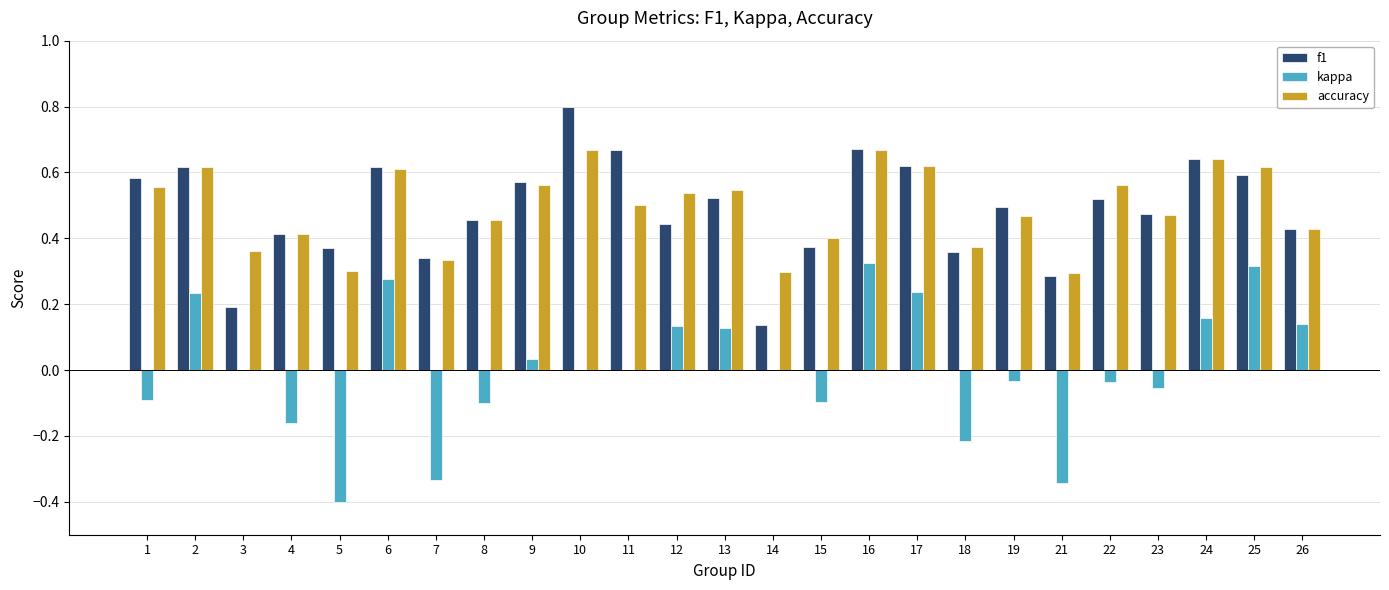

What are all the series names shown in the legend?

f1, kappa, accuracy